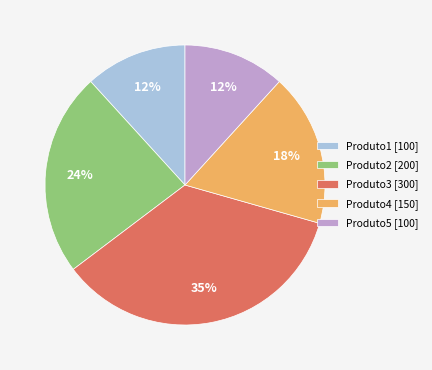

To the nearest percent, what is the combined percentage of Produto3 and Produto1?

47%